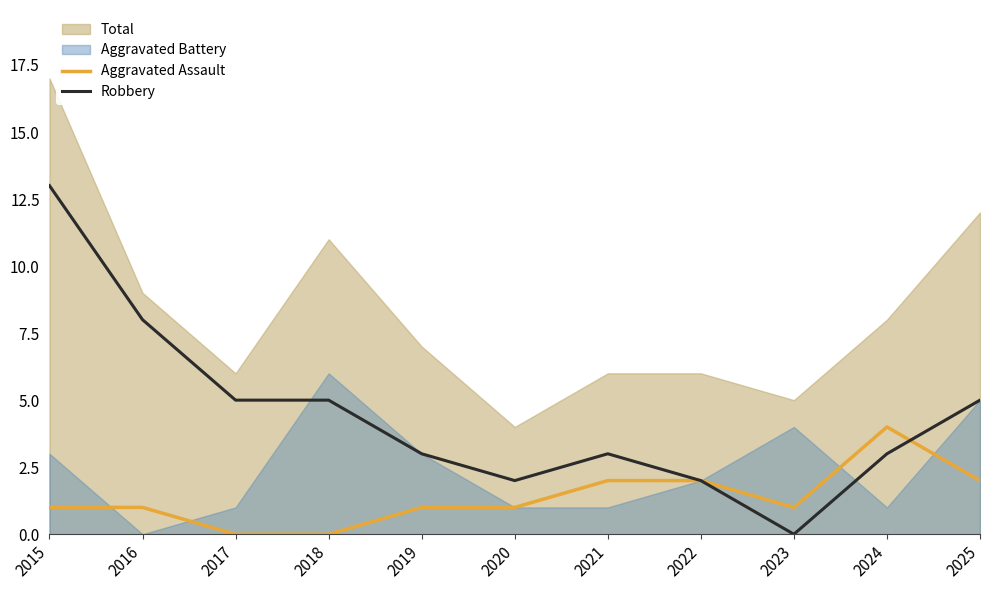

At which category does Robbery reach its first local valley?

2020